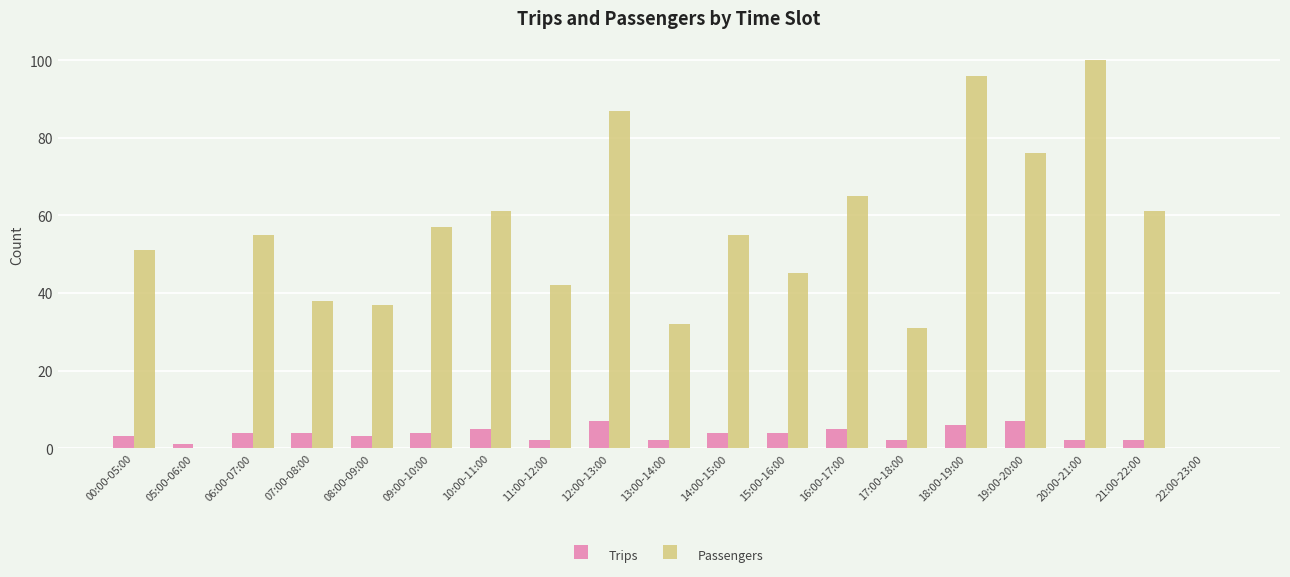

Is it true that Passengers equals -41 at 22:00-23:00?

False